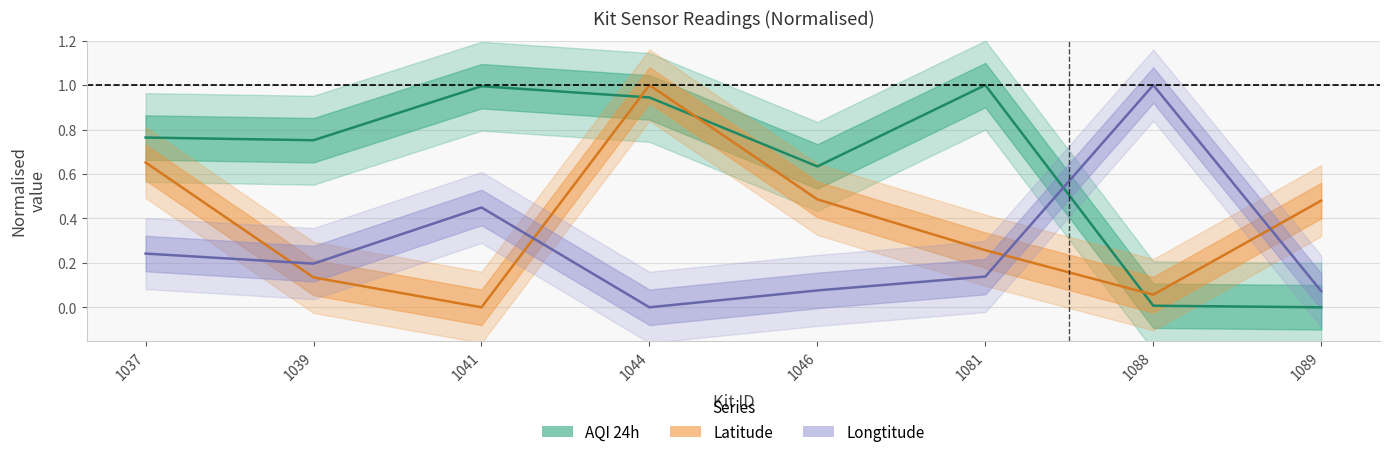

Rank the categories by Longtitude value from lowest to highest.

1044, 1089, 1046, 1081, 1039, 1037, 1041, 1088